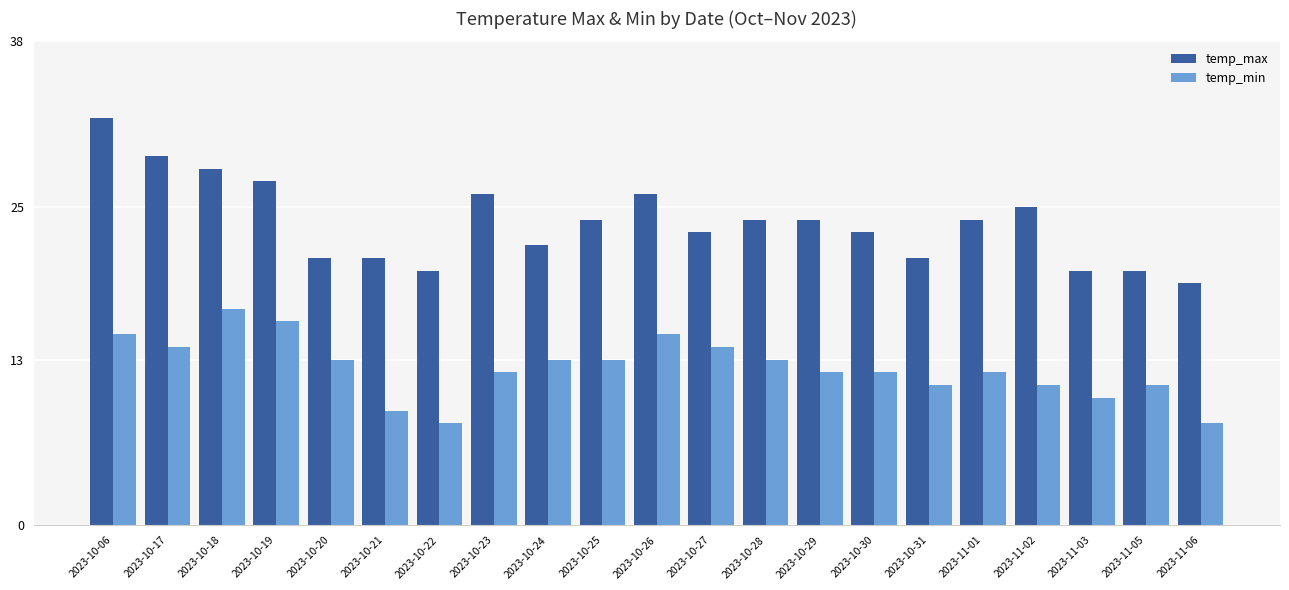

What is the highest value of the temp_min series?

17